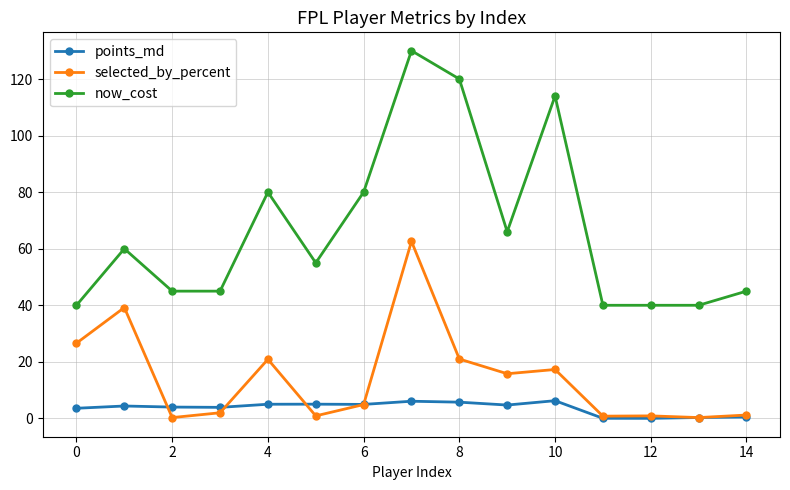

What is the value of the now_cost point at the 1st from the left?

40.0